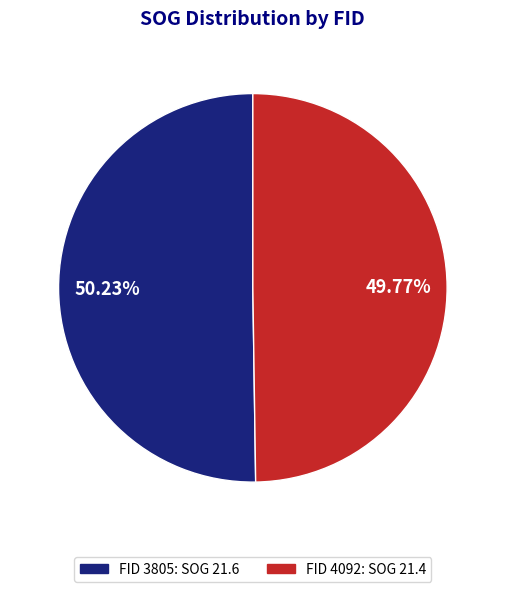

Is there a majority slice in this chart?

Yes